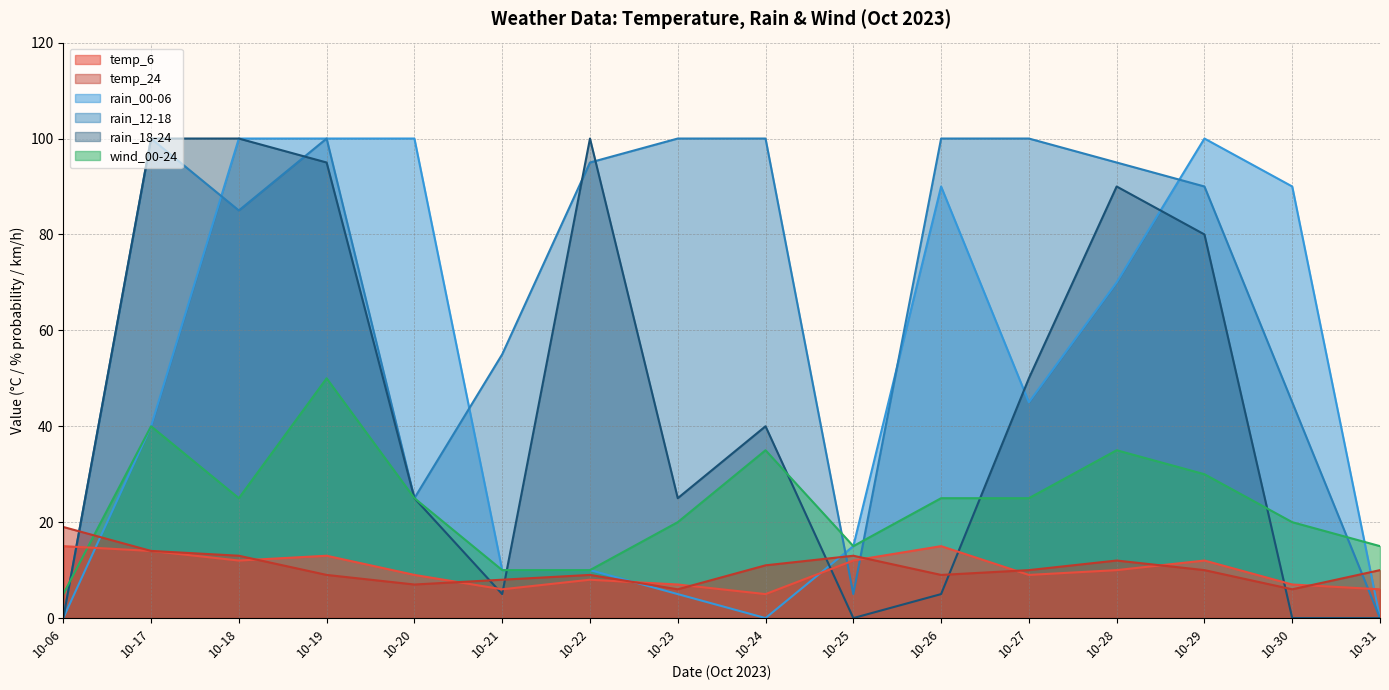

How many lines are shown in the chart?

6